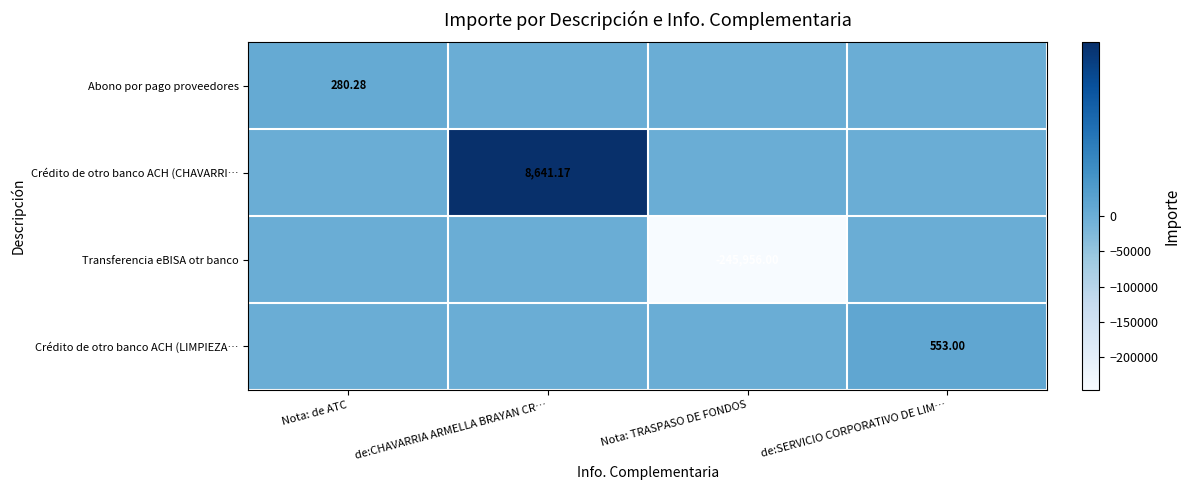

At which category does the chart reach its peak across all series?

de:CHAVARRIA ARMELLA BRAYAN CR…